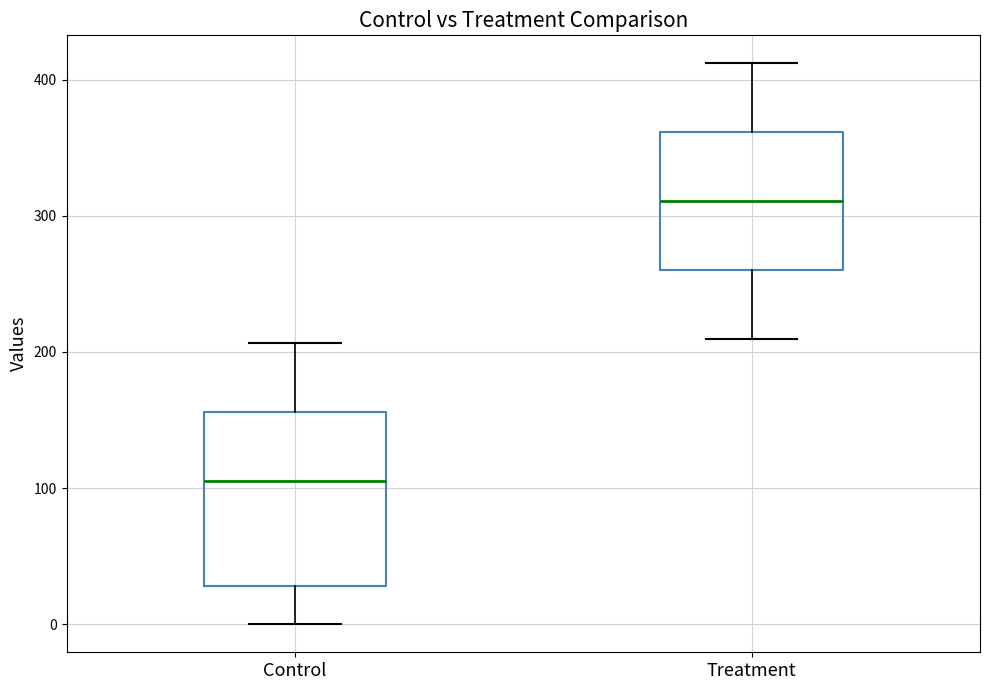

Which box has the lowest median line?

Control